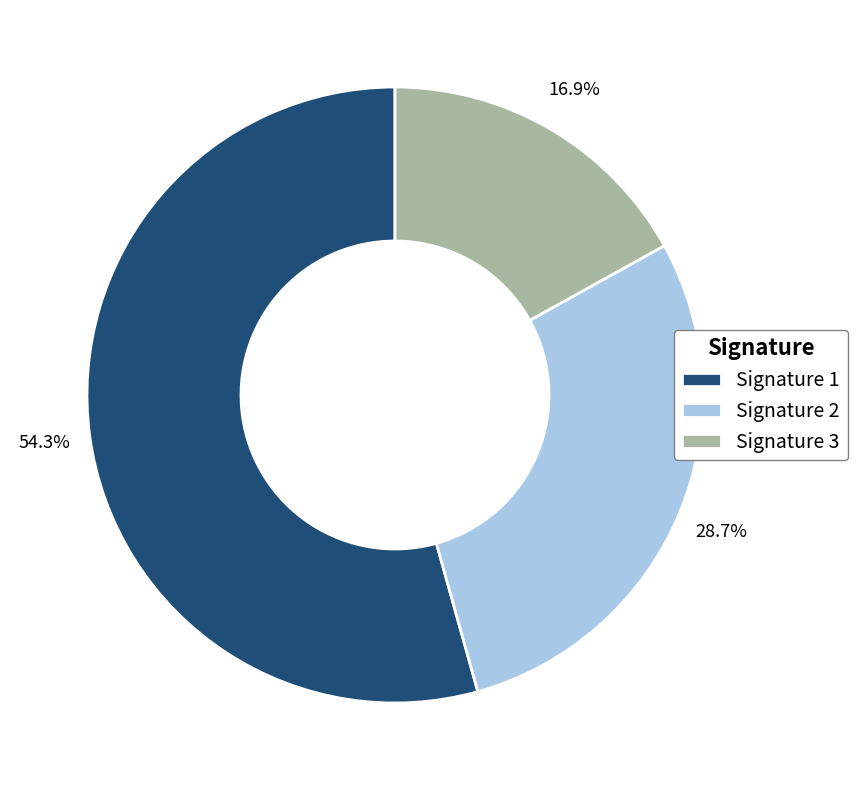

Rank the categories by value from highest to lowest.

Signature 1, Signature 2, Signature 3